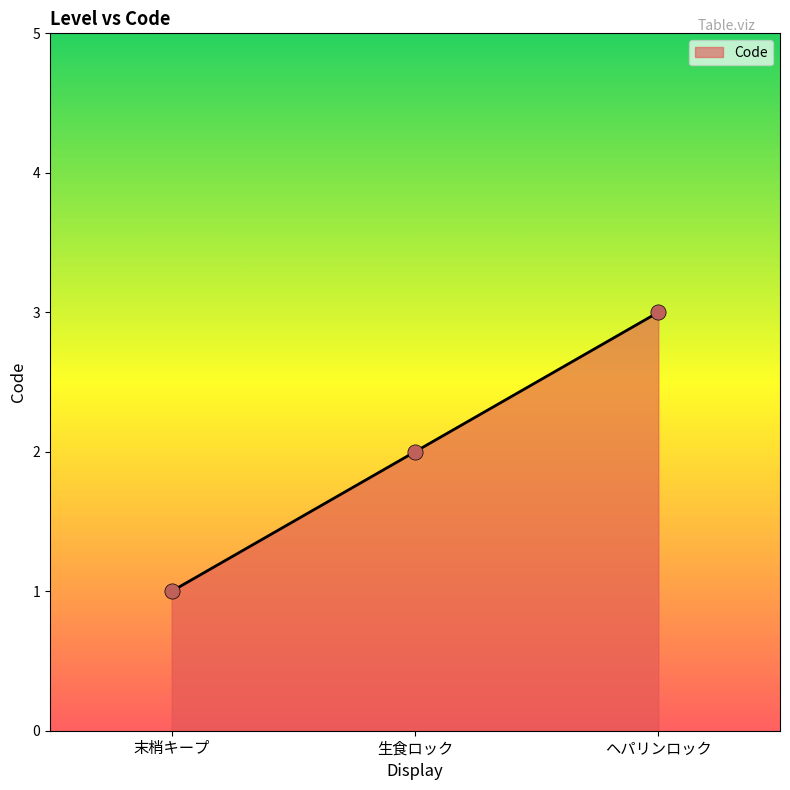

What is the change in value from 末梢キープ to 生食ロック?

+1